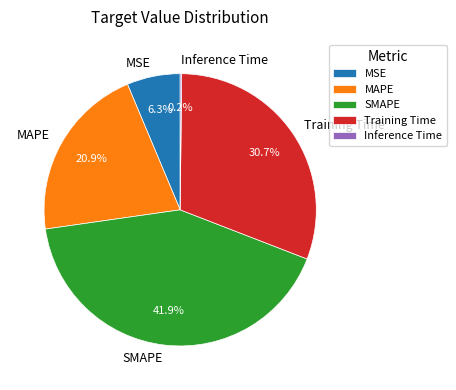

The SMAPE slice represents 35% of the pie. True or false?

False